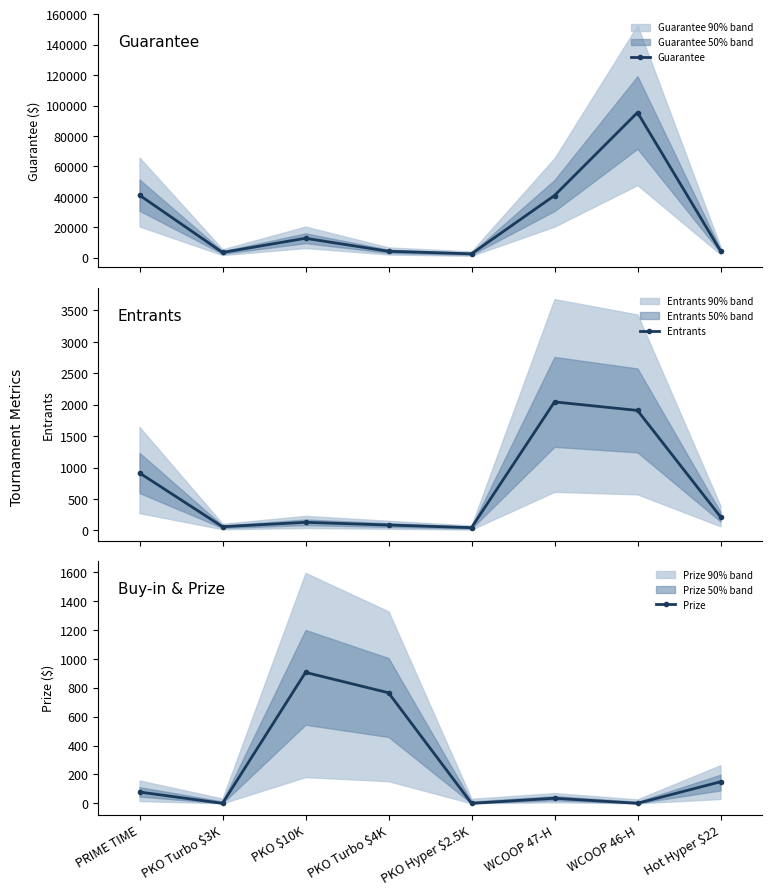

Is this an area chart (filled region under the line)?

No